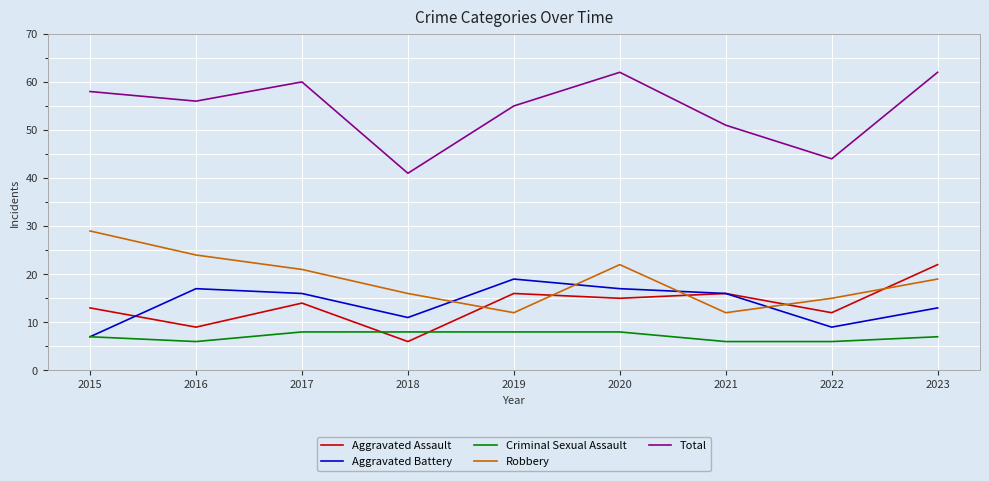

Reading left to right, extract all data points from this chart.

Aggravated Assault: 2015=13	2016=9	2017=14	2018=6	2019=16	2020=15	2021=16	2022=12	2023=22
Aggravated Battery: 2015=7	2016=17	2017=16	2018=11	2019=19	2020=17	2021=16	2022=9	2023=13
Criminal Sexual Assault: 2015=7	2016=6	2017=8	2018=8	2019=8	2020=8	2021=6	2022=6	2023=7
Robbery: 2015=29	2016=24	2017=21	2018=16	2019=12	2020=22	2021=12	2022=15	2023=19
Total: 2015=58	2016=56	2017=60	2018=41	2019=55	2020=62	2021=51	2022=44	2023=62